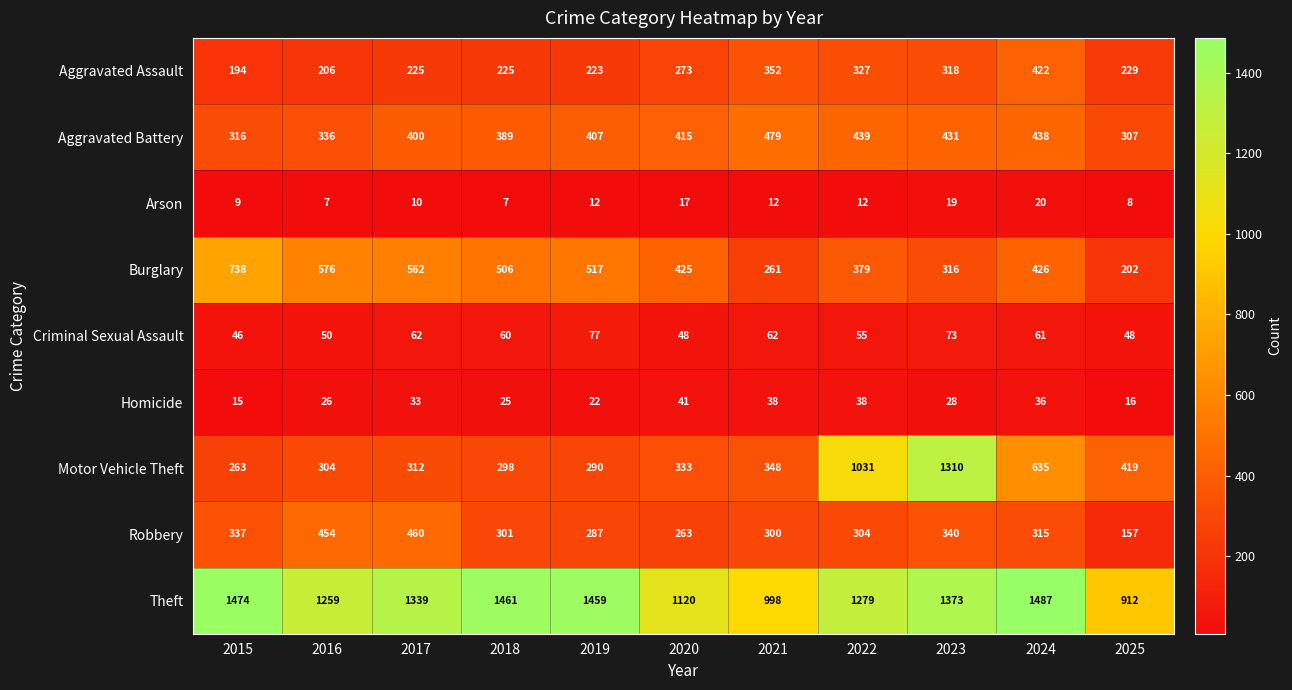

How many series are shown in this chart?

9